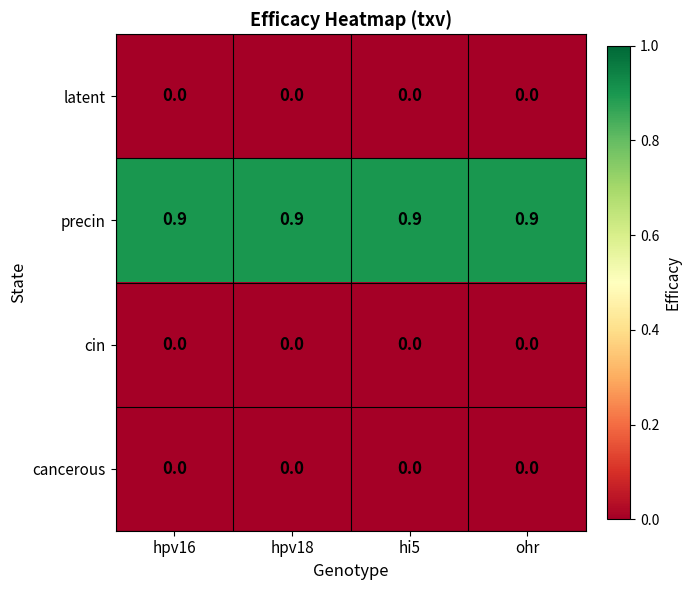

What is the maximum value shown in the chart?

0.9